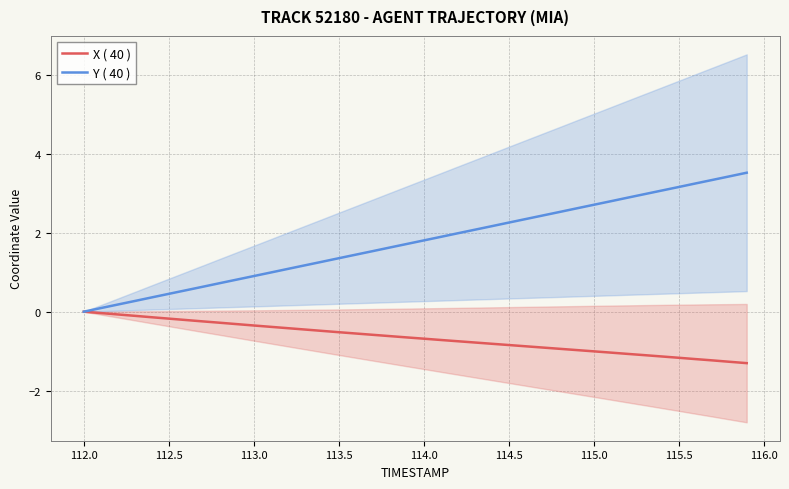

How many lines are shown in the chart?

2